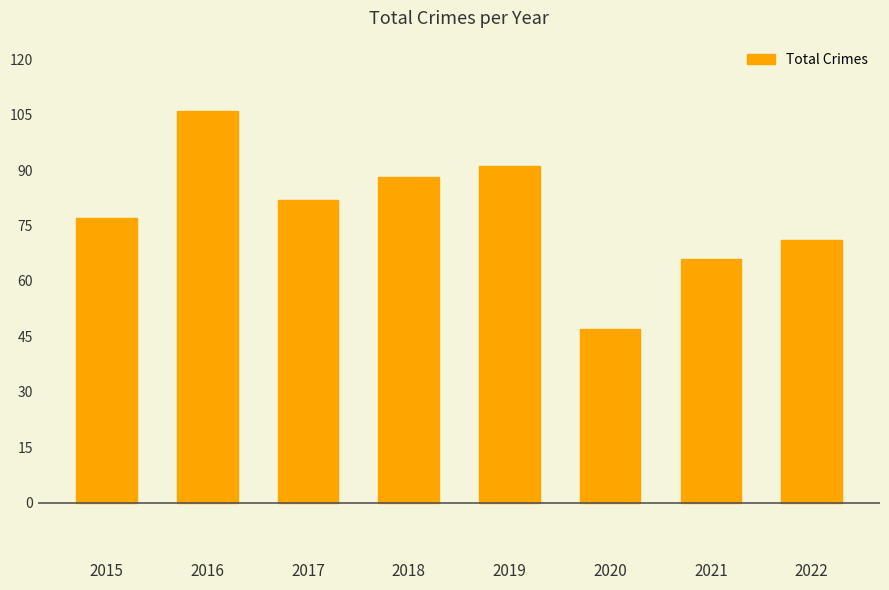

What is the difference between the maximum and minimum values?

59